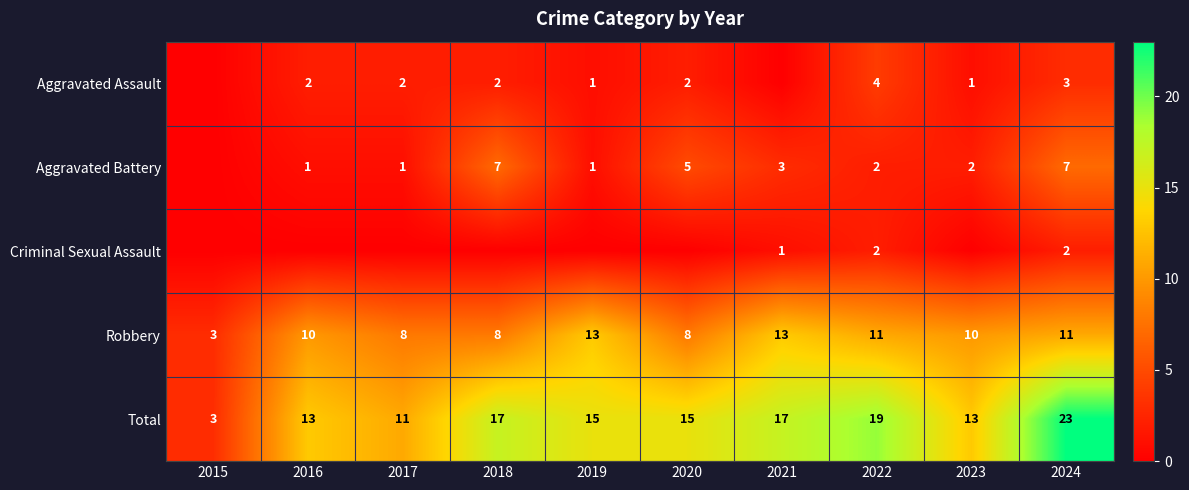

Which category has the highest value in the Total series?

2024